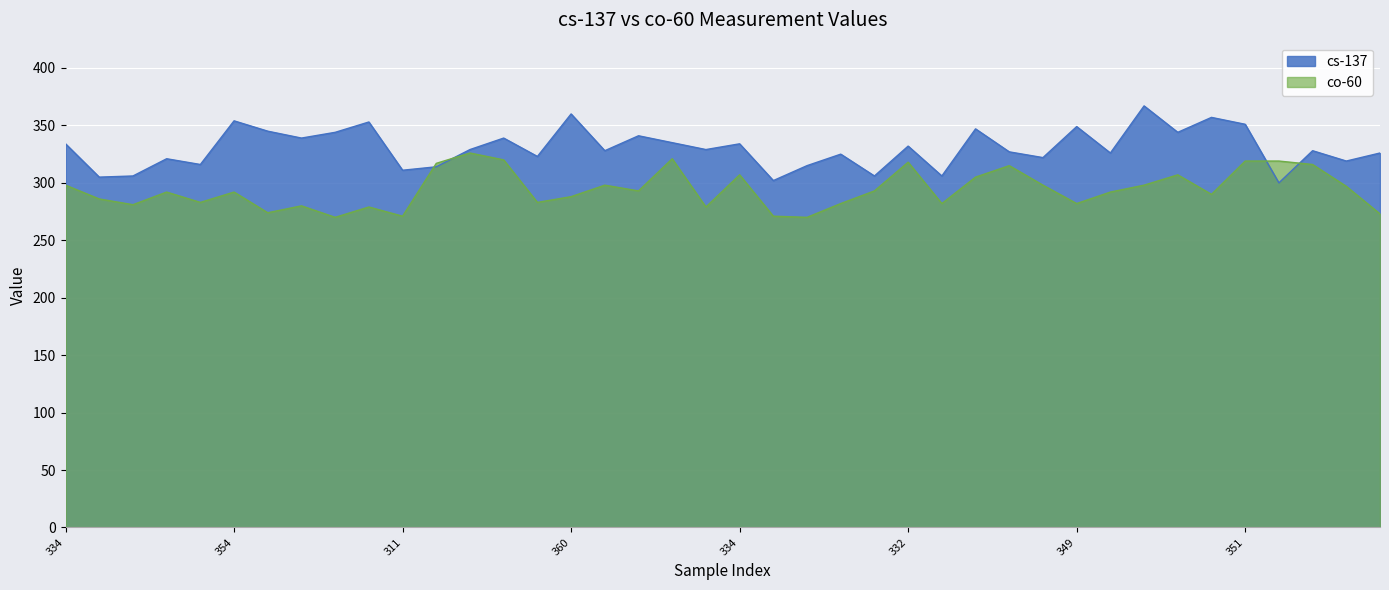

At how many categories does at least one series exceed 331?

18